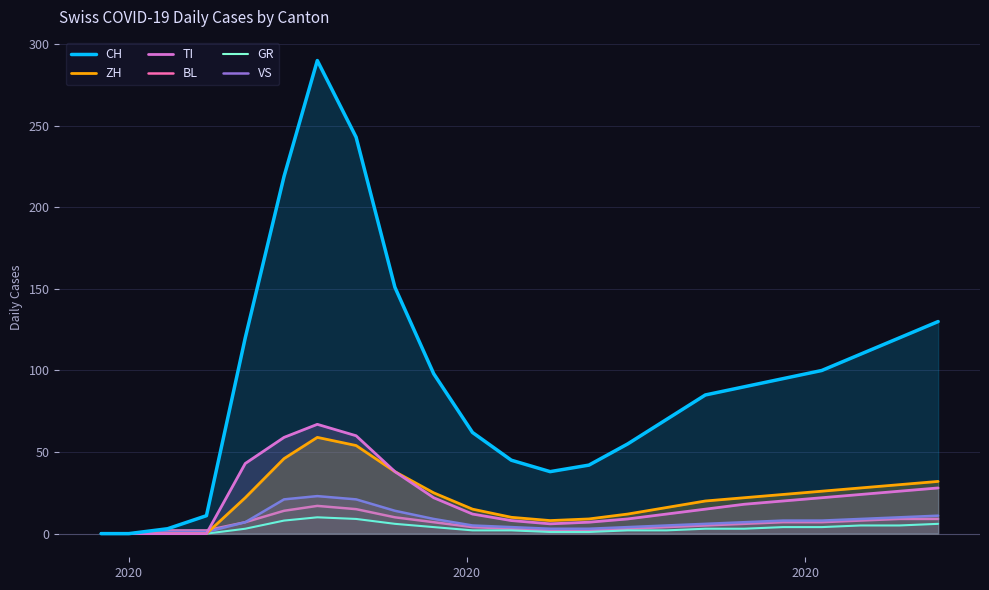

Which series has the largest total across all categories?

CH